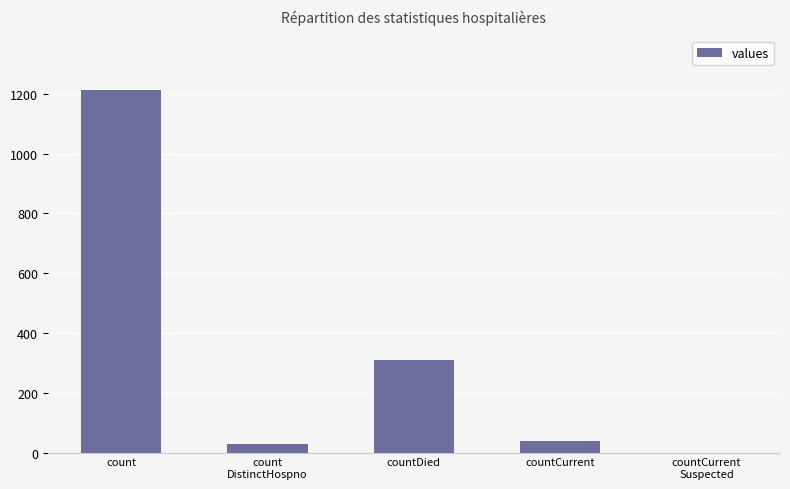

At which label does the data first exceed 37?

count